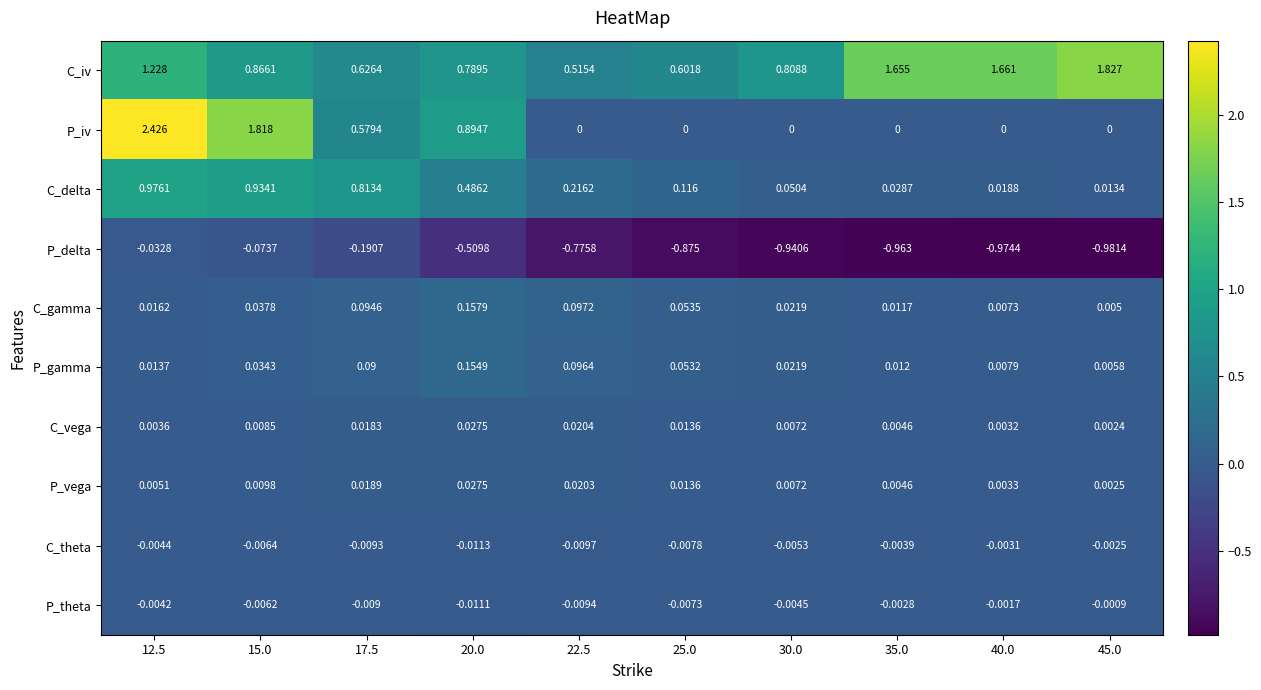

Which series has the largest total across all categories?

C_iv